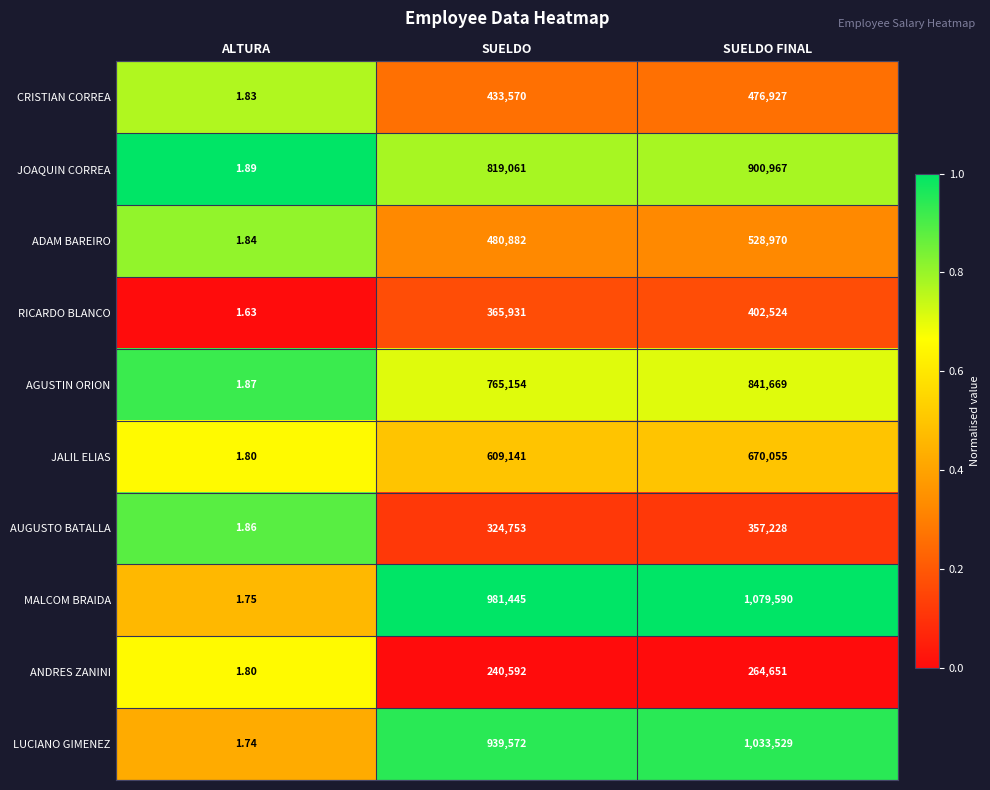

At which label does ADAM BAREIRO reach its minimum?

ALTURA